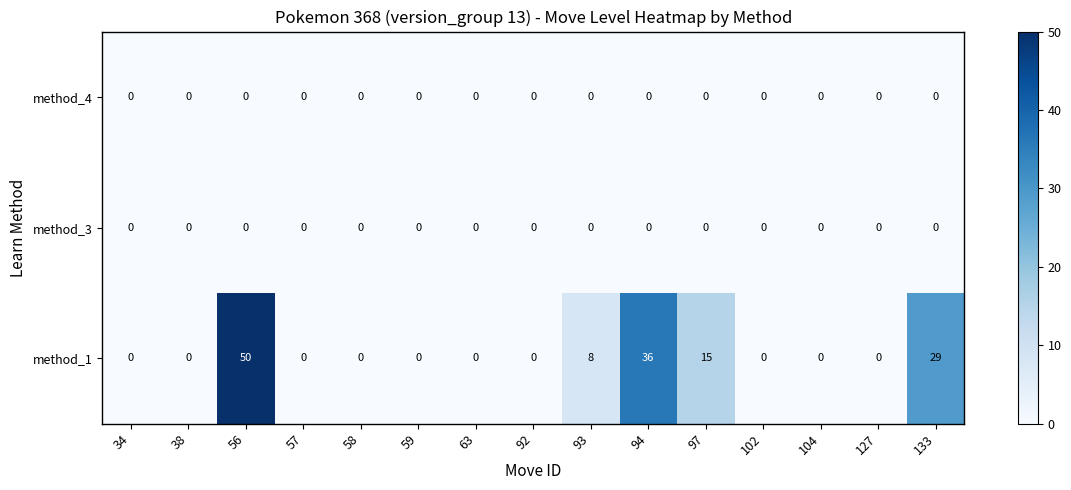

At which label is method_1 closest to 25?

133